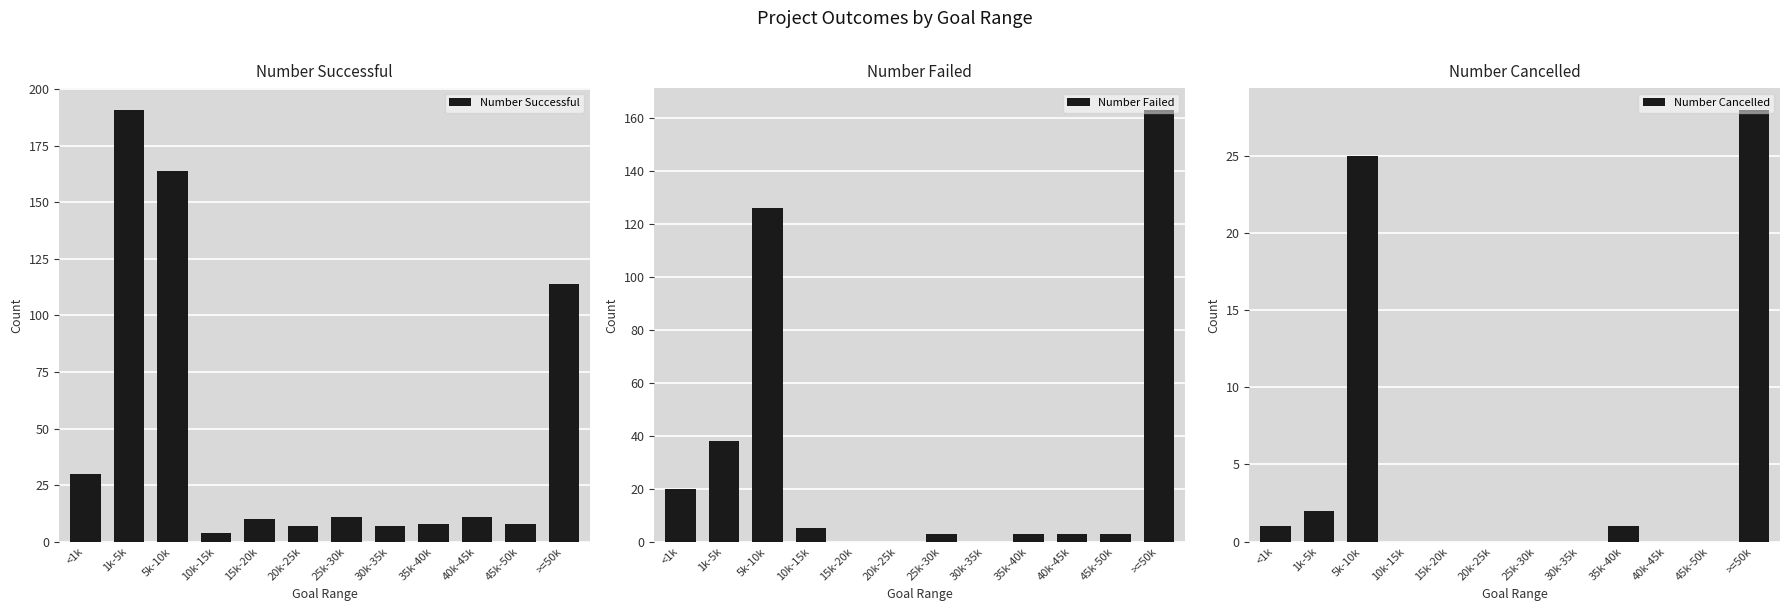

What is the label of the 11th bar from the right?

1k-5k